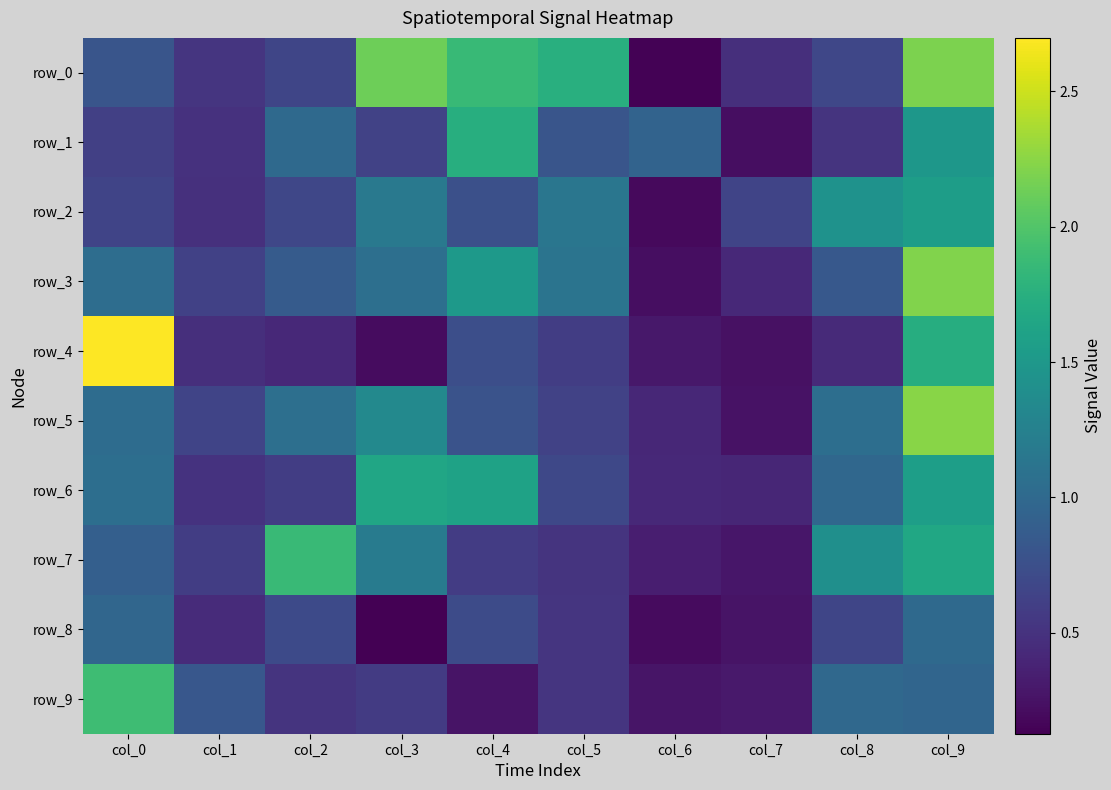

At which label is row_6 closest to 1?

col_8